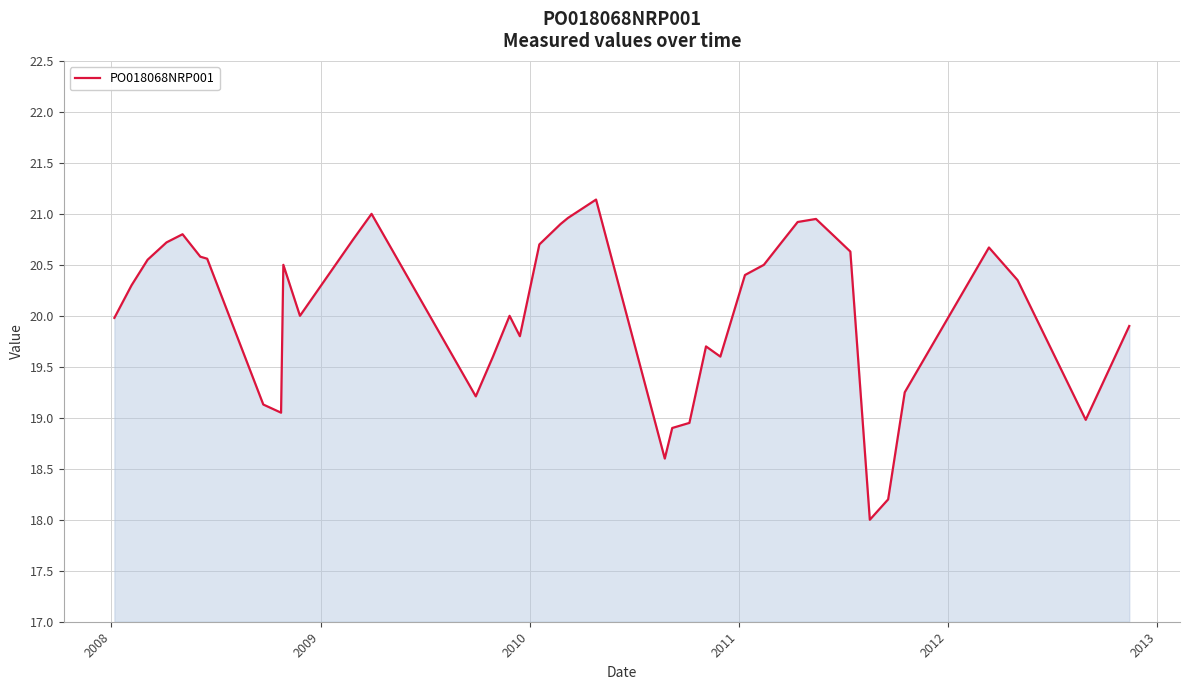

What is the smallest value displayed?

18.0